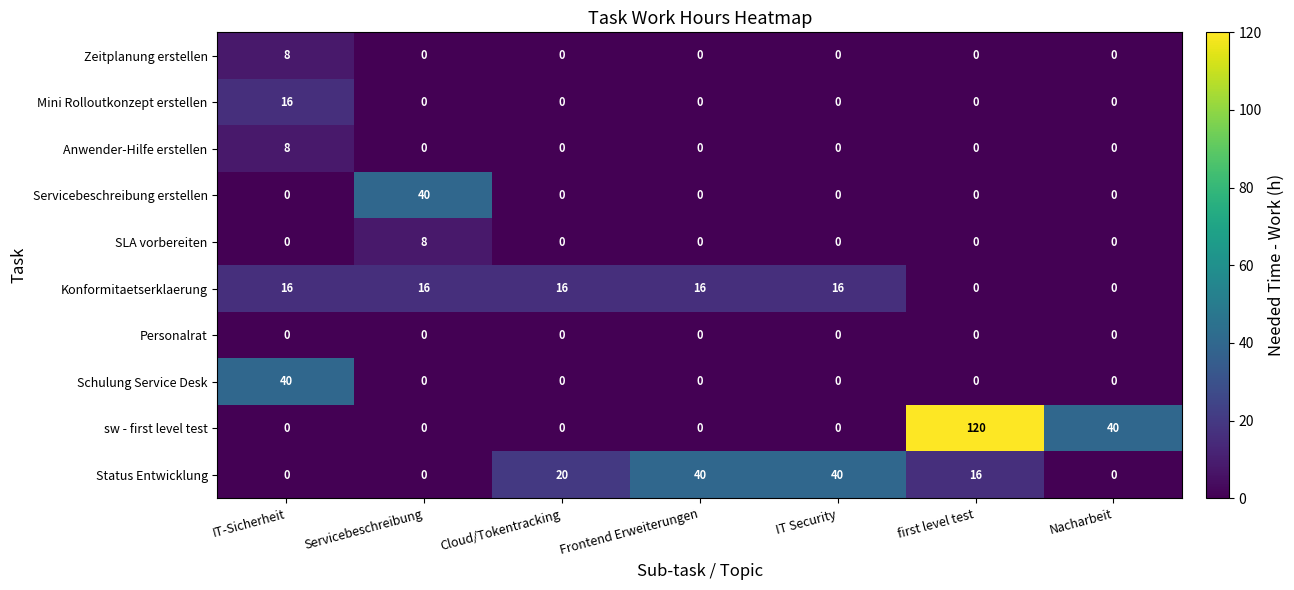

What is the maximum value for Mini Rolloutkonzept erstellen?

16